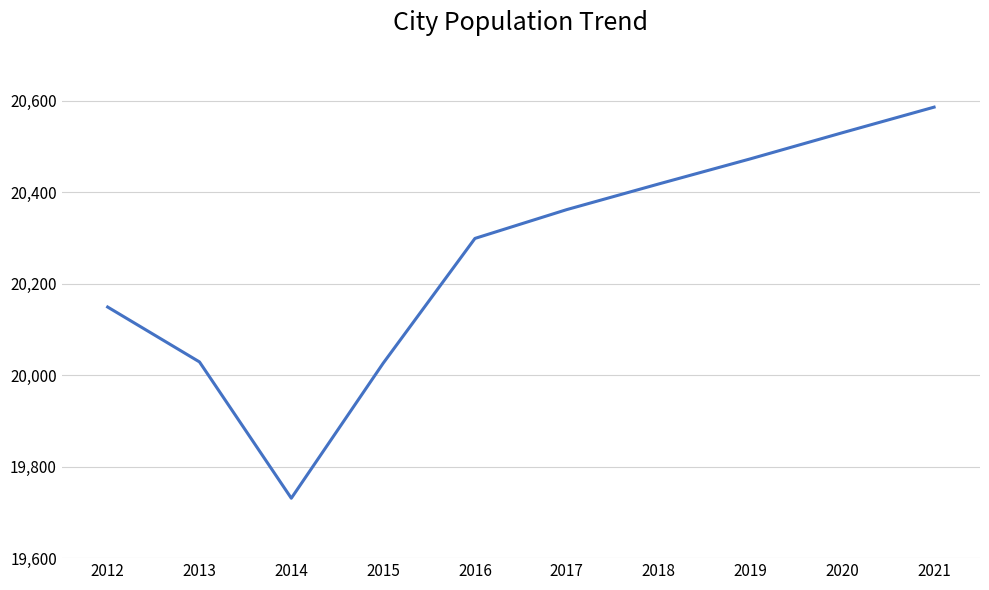

What is the greatest value displayed?

20586